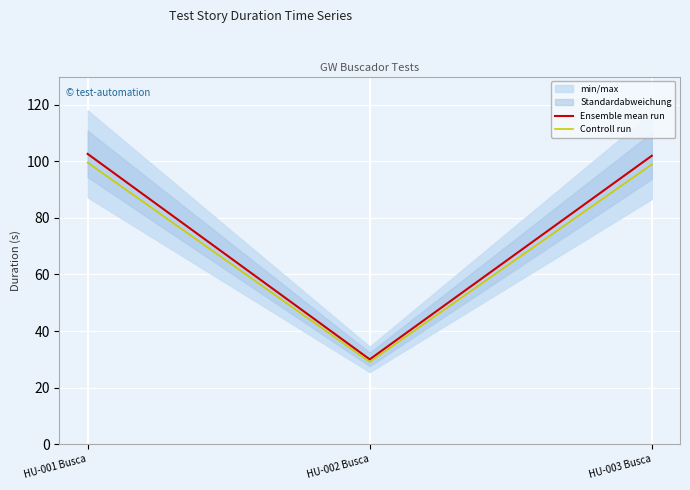

Is this an area chart (filled region under the line)?

No